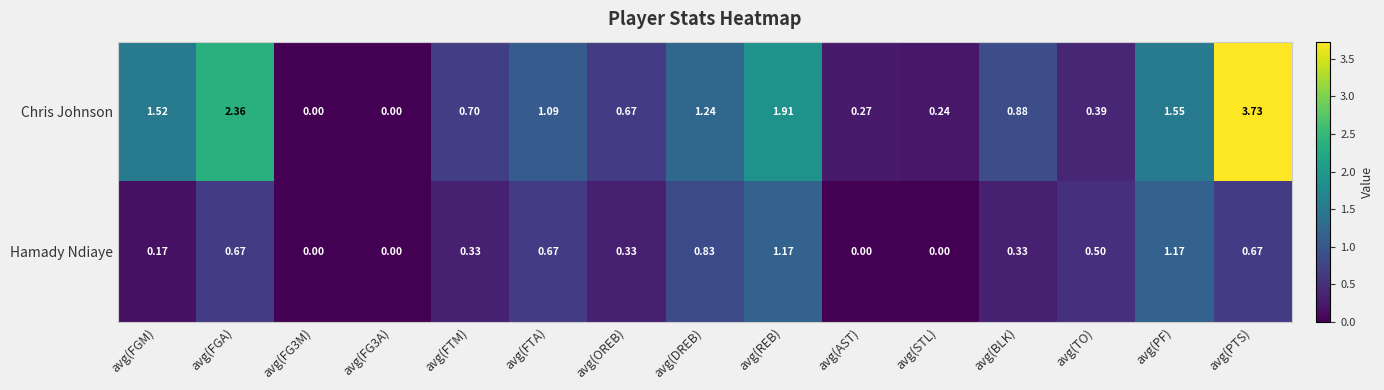

Rank the series by their average value, from lowest to highest.

Hamady Ndiaye, Chris Johnson